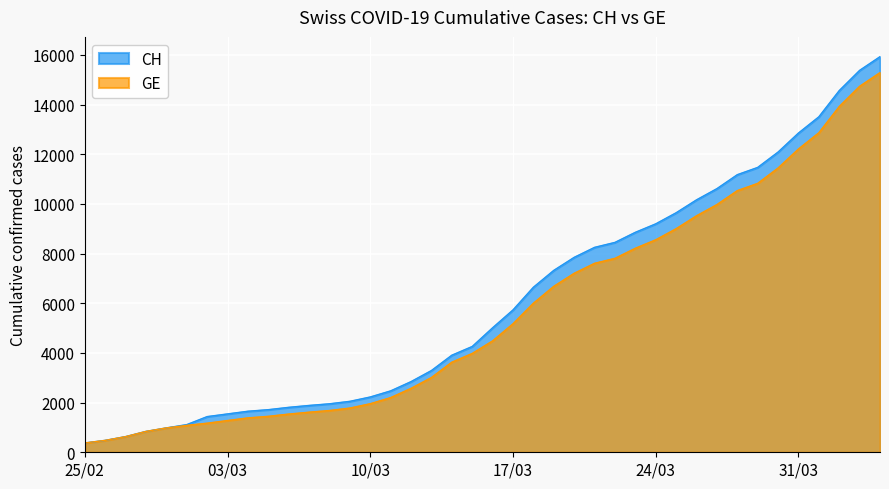

Is it true that CH equals 9027 at 22?

False